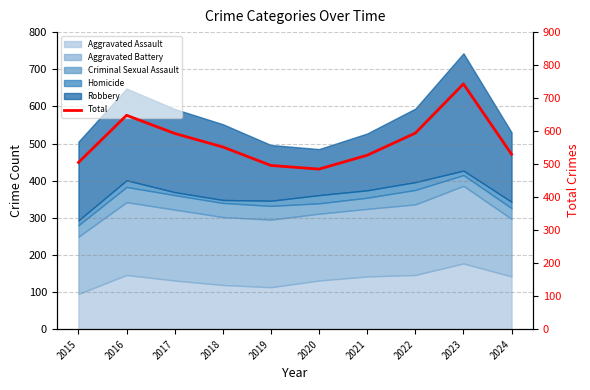

List the labels in order of value, largest first.

2023, 2016, 2022, 2017, 2018, 2024, 2021, 2015, 2019, 2020